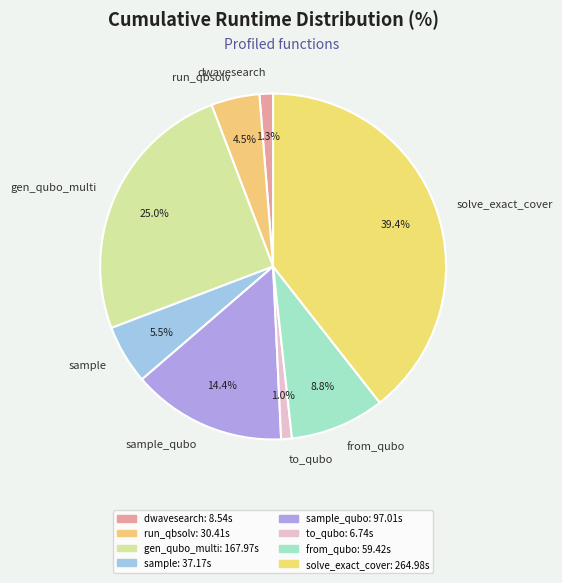

What is the largest slice in the pie chart?

solve_exact_cover